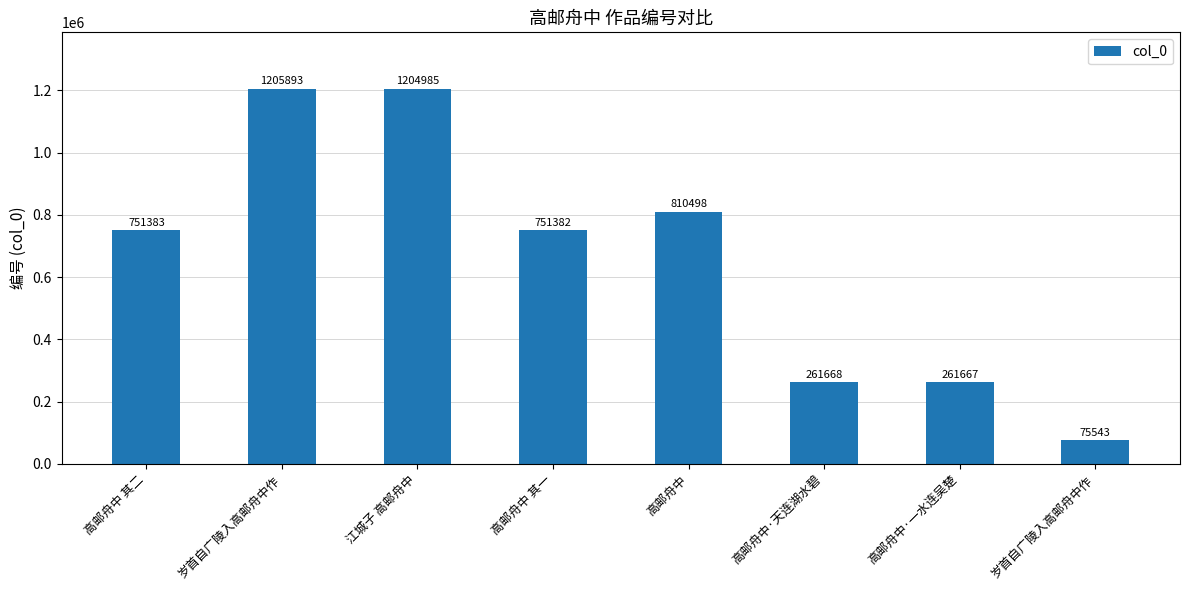

What is the ratio of the value at 高邮舟中 其二 to the value at 岁首自广陵入高邮舟中作?

9.9